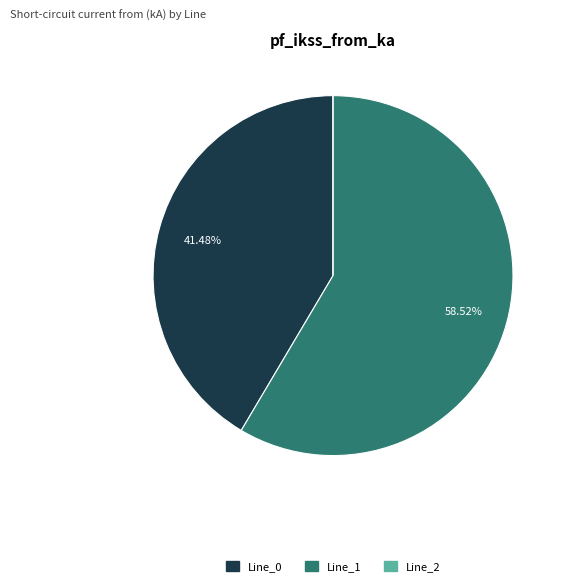

Is there any slice that represents more than half of the pie?

Yes